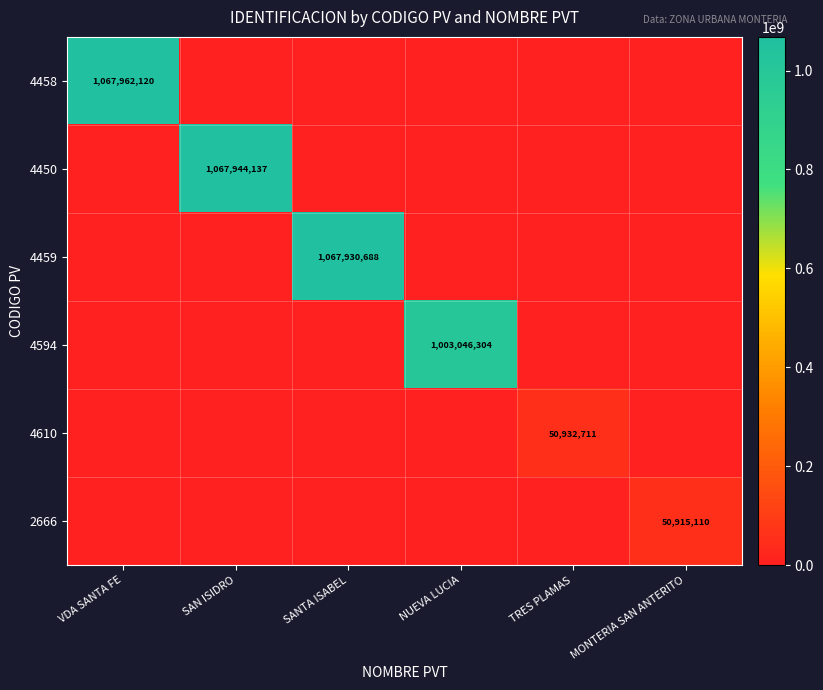

True or false: 4594 has a value of 1003046304 at NUEVA LUCIA.

True